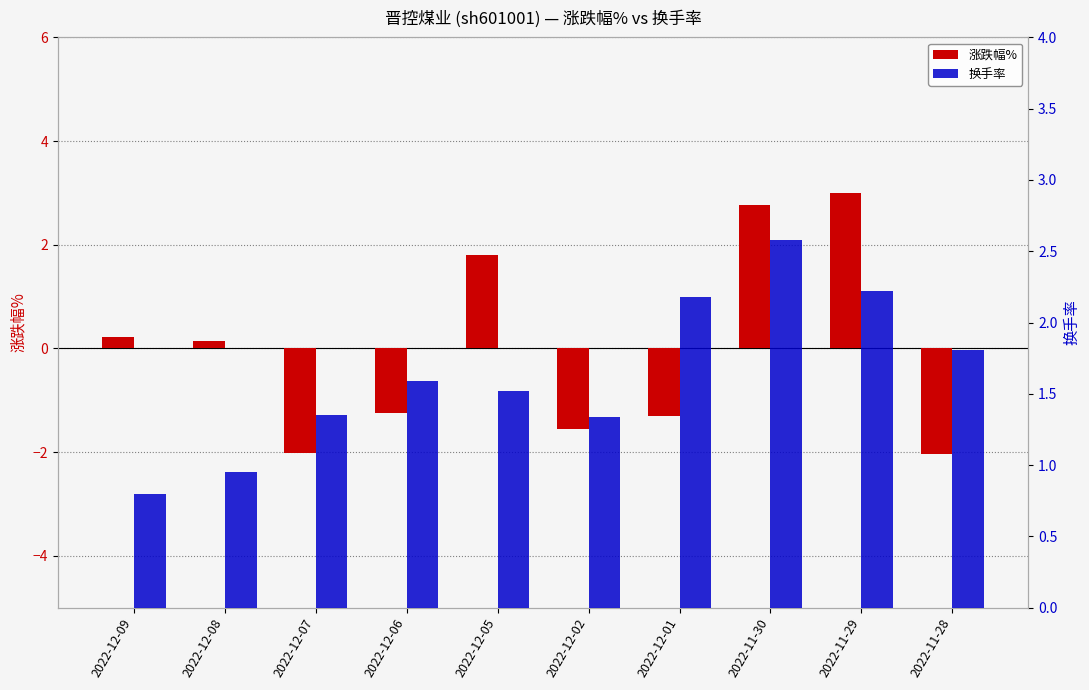

Which series has the widest spread of values?

涨跌幅%